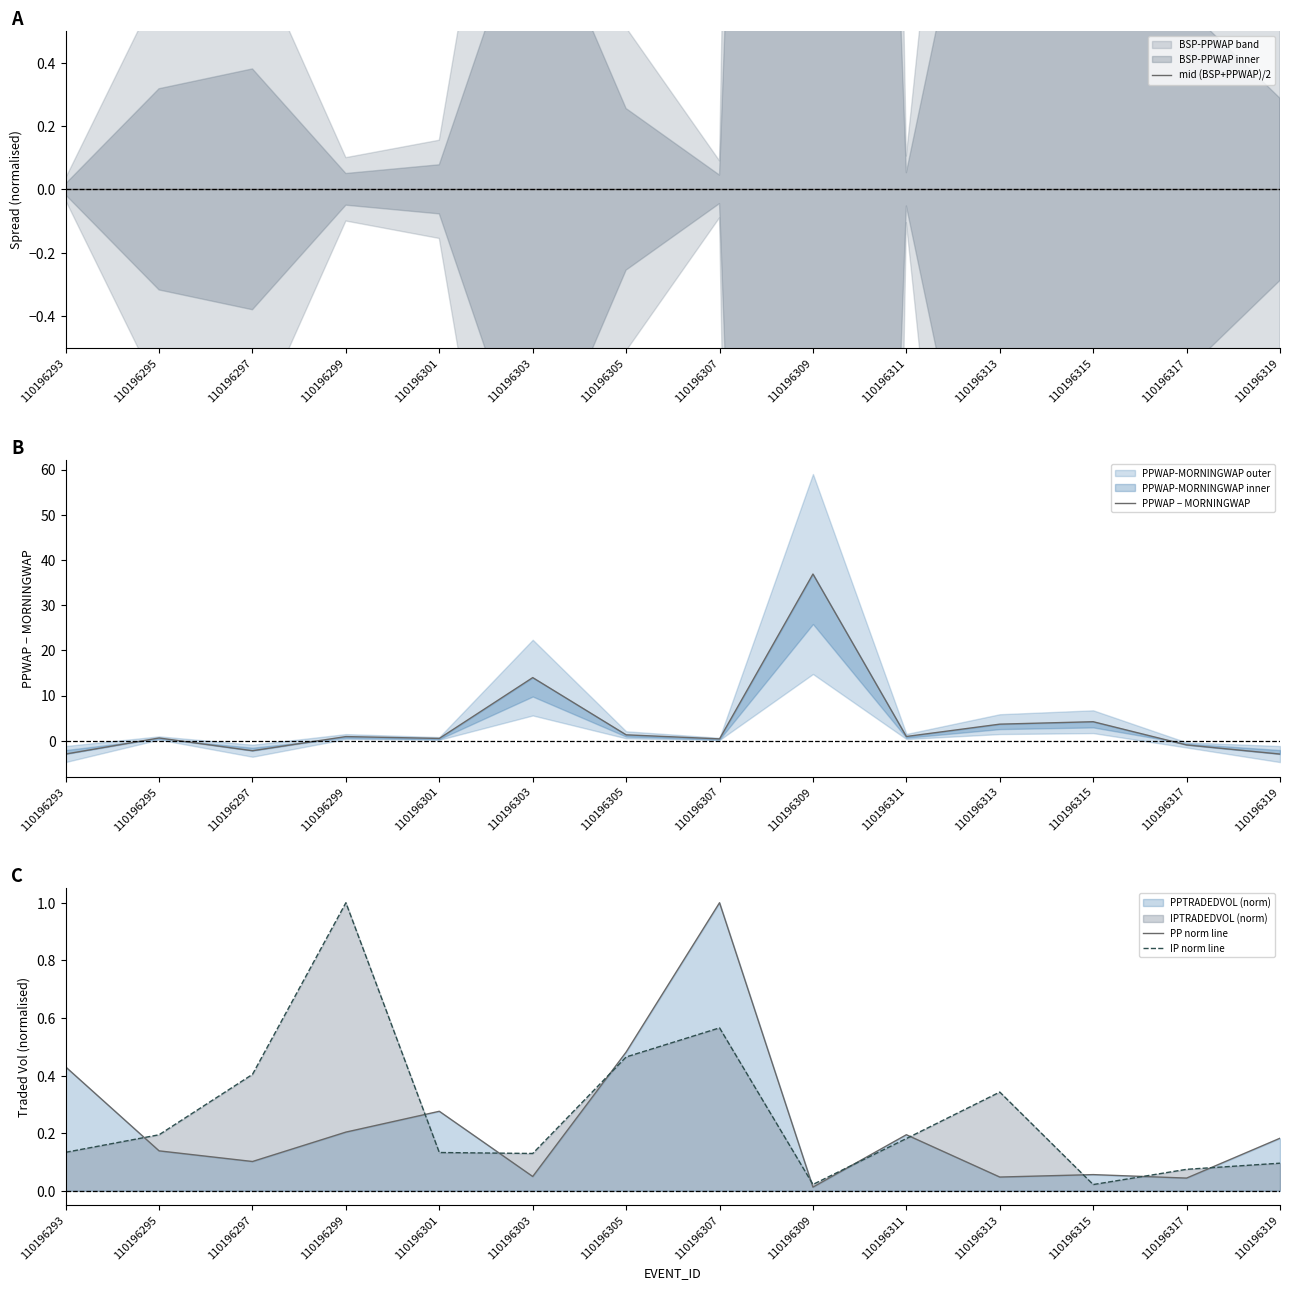

Is the value of PP norm line at 110196299 greater than the value of IP norm line at 110196299?

No